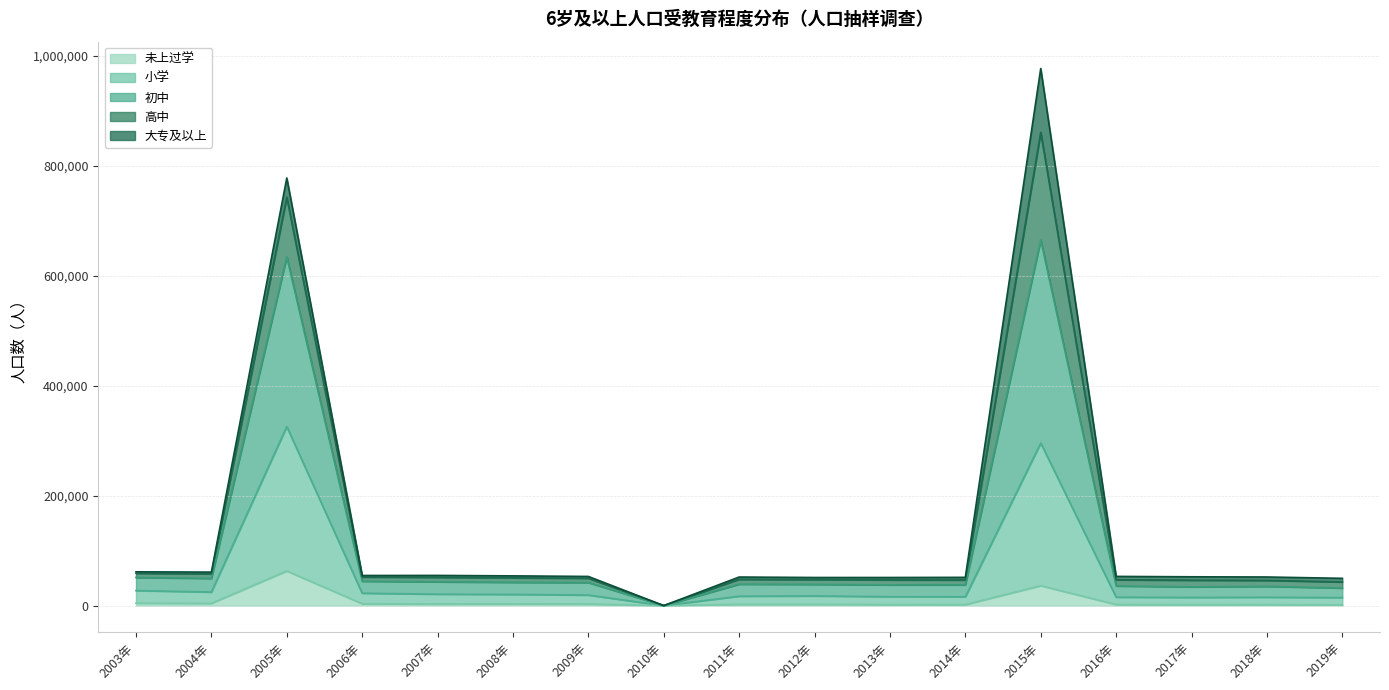

At which category does the chart reach its peak across all series?

2015年